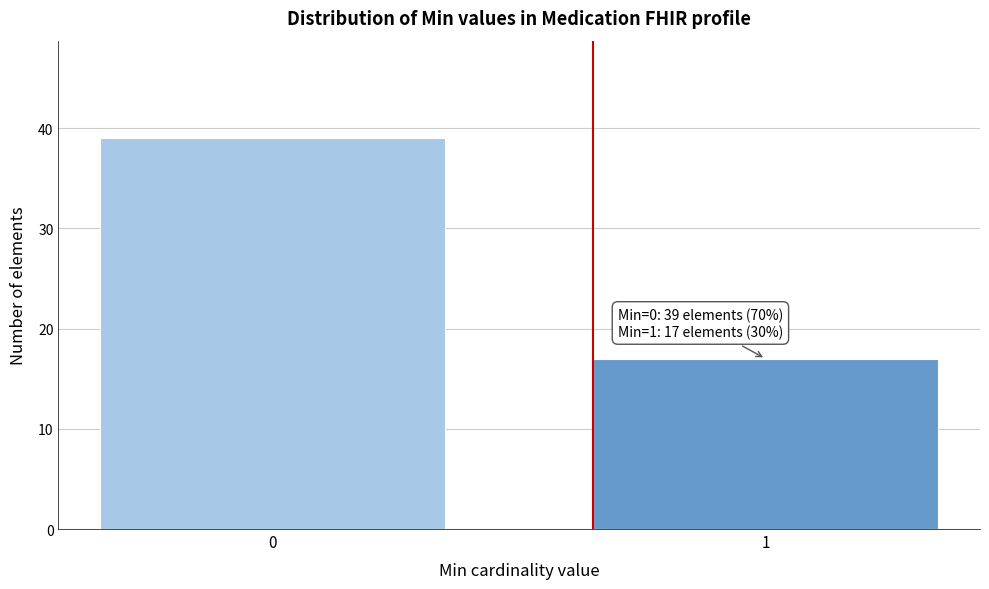

Reading right to left, transcribe all the data shown in this chart.

17	39